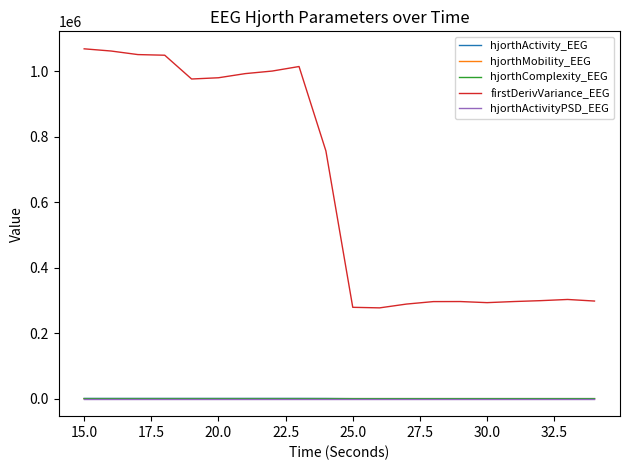

Which series has the largest total across all categories?

firstDerivVariance_EEG